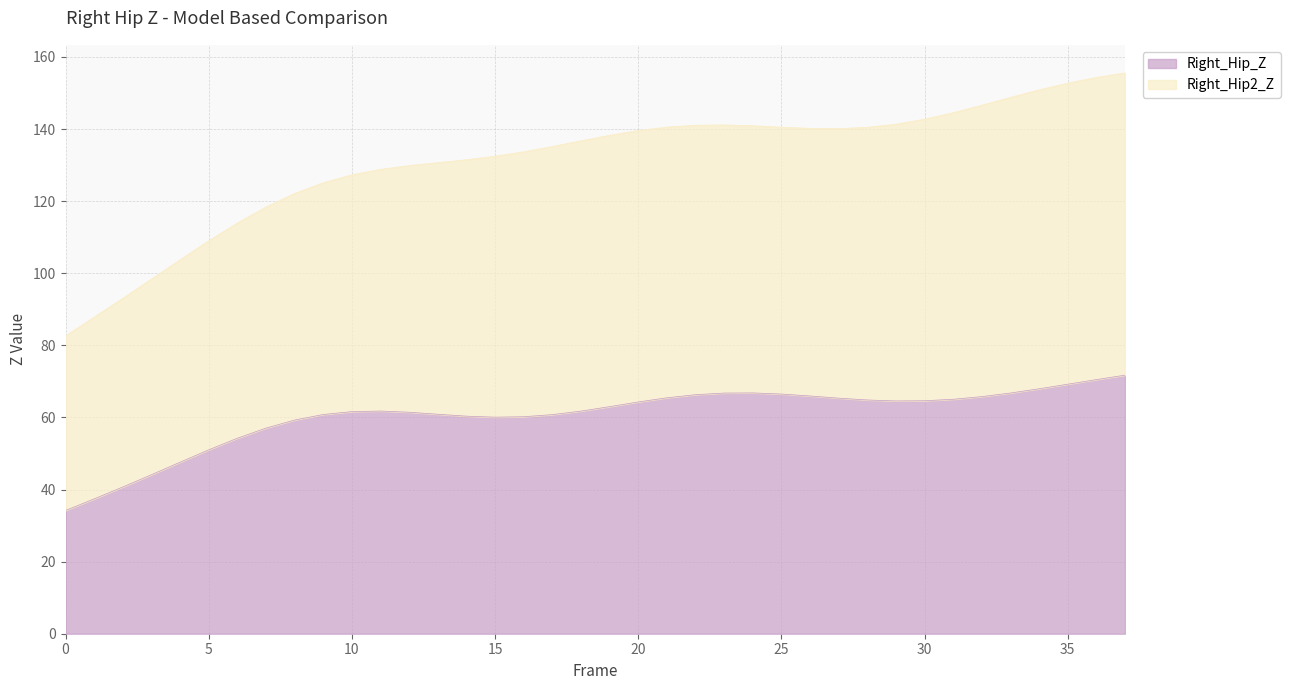

Where does the Right_Hip2_Z series first go above 138?

19